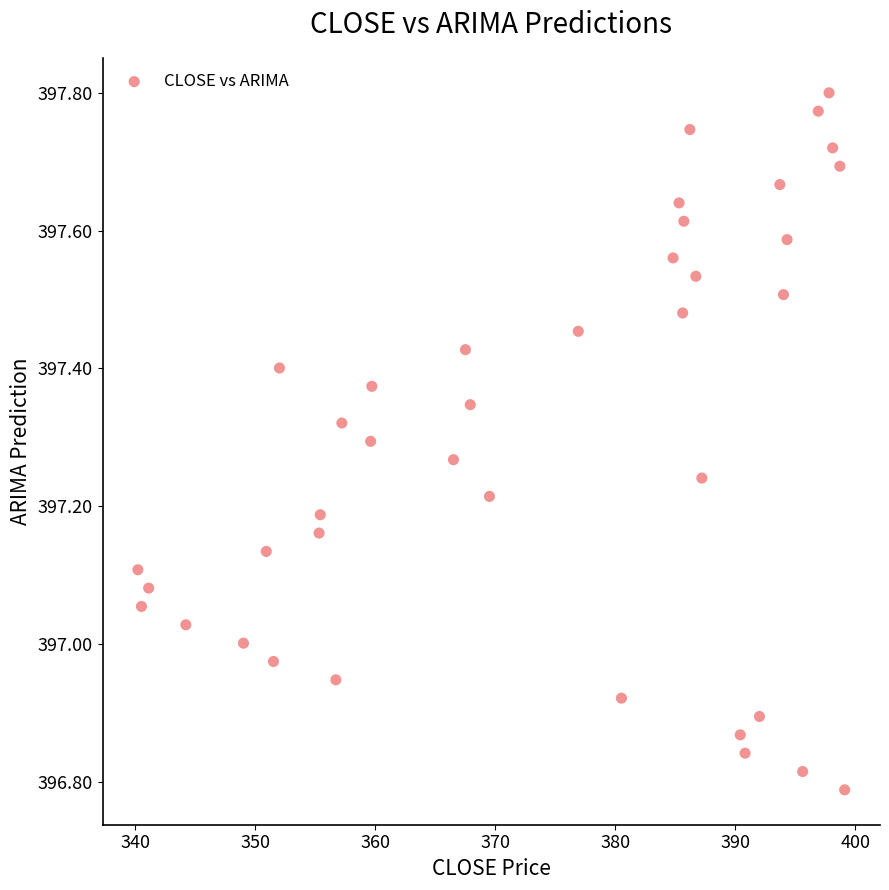

What is the range of Y values (max minus min)?

1.0